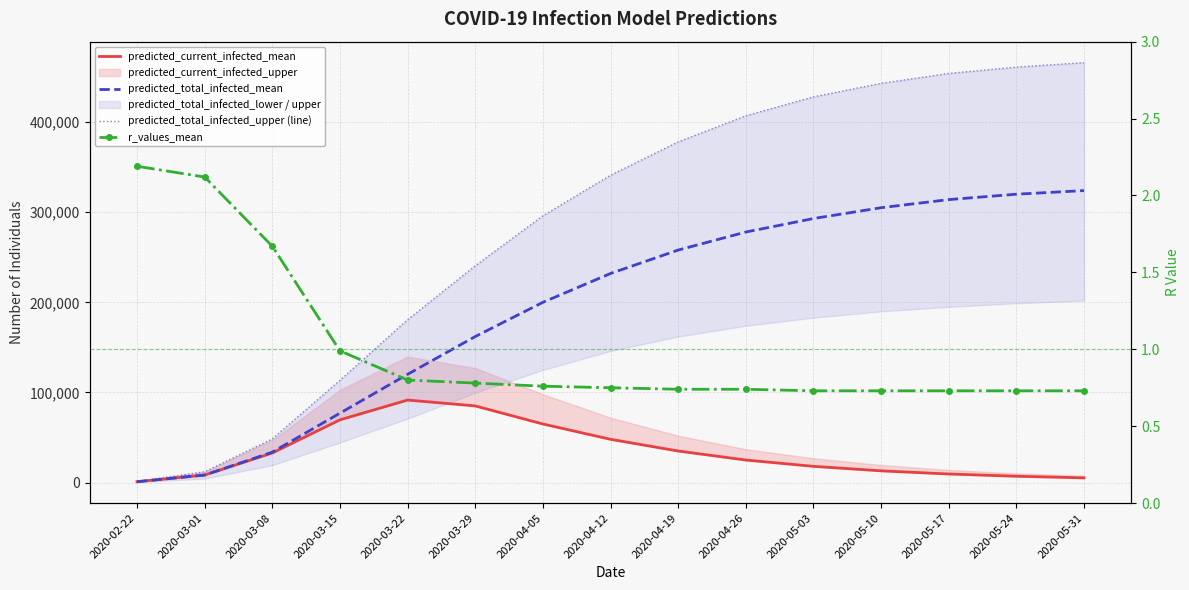

What is the difference between the highest and lowest values at 2020-05-10?

442999.3